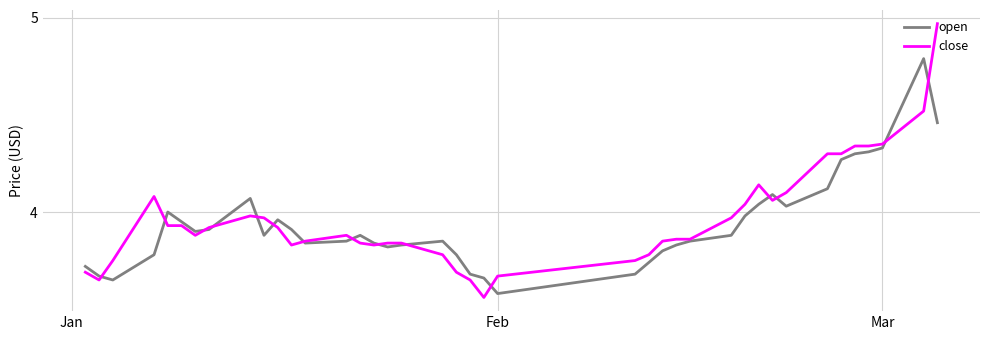

Rank the series by their maximum value, from lowest to highest.

open, close